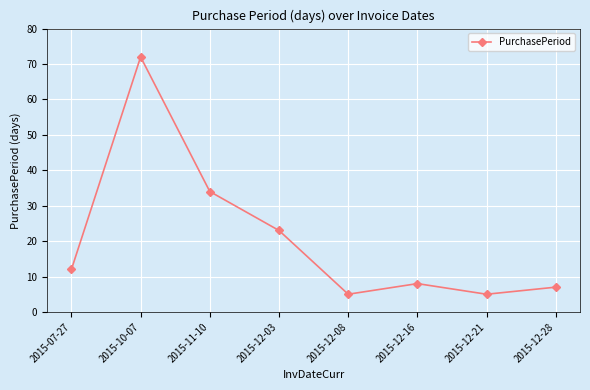

What is the greatest value displayed?

72